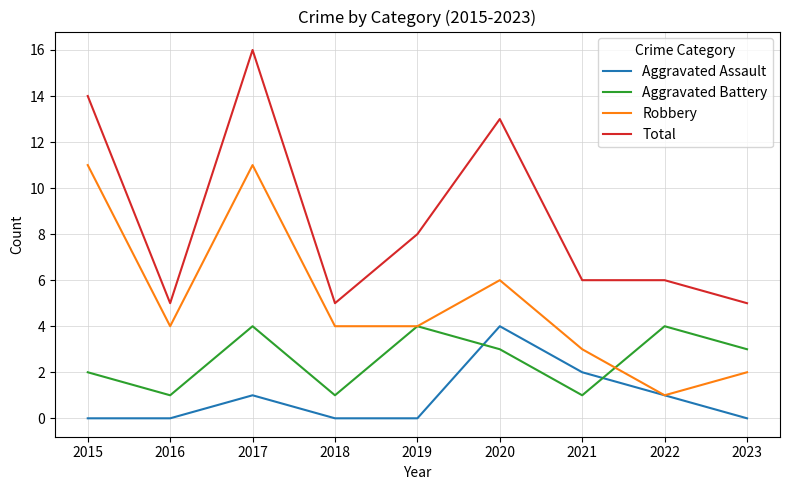

How many series are shown in this chart?

4